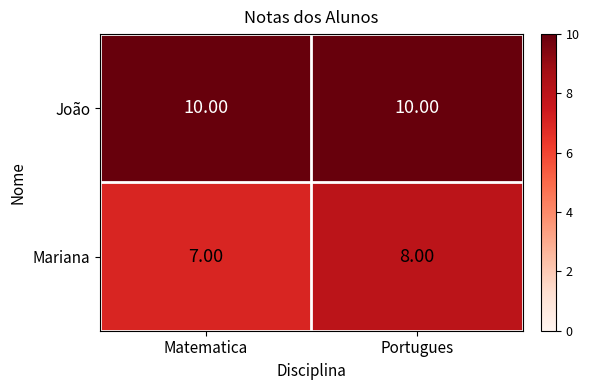

What is the average value of the Mariana series?

8